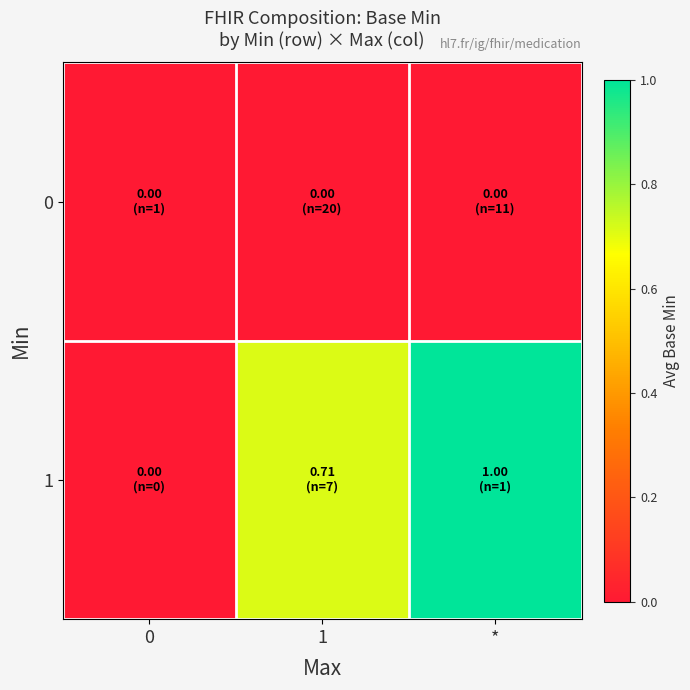

Reading left to right, transcribe all the data shown in this chart.

0: 0=0.0	1=0.0	*=0.0
1: 0=0.0	1=0.7	*=1.0